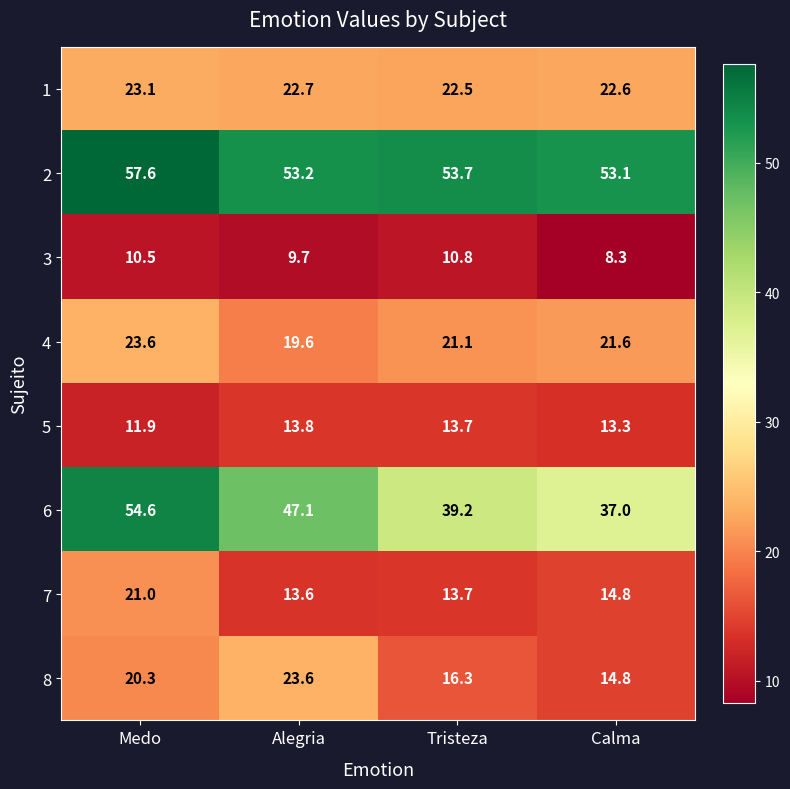

At which label is 1 closest to 22?

Tristeza